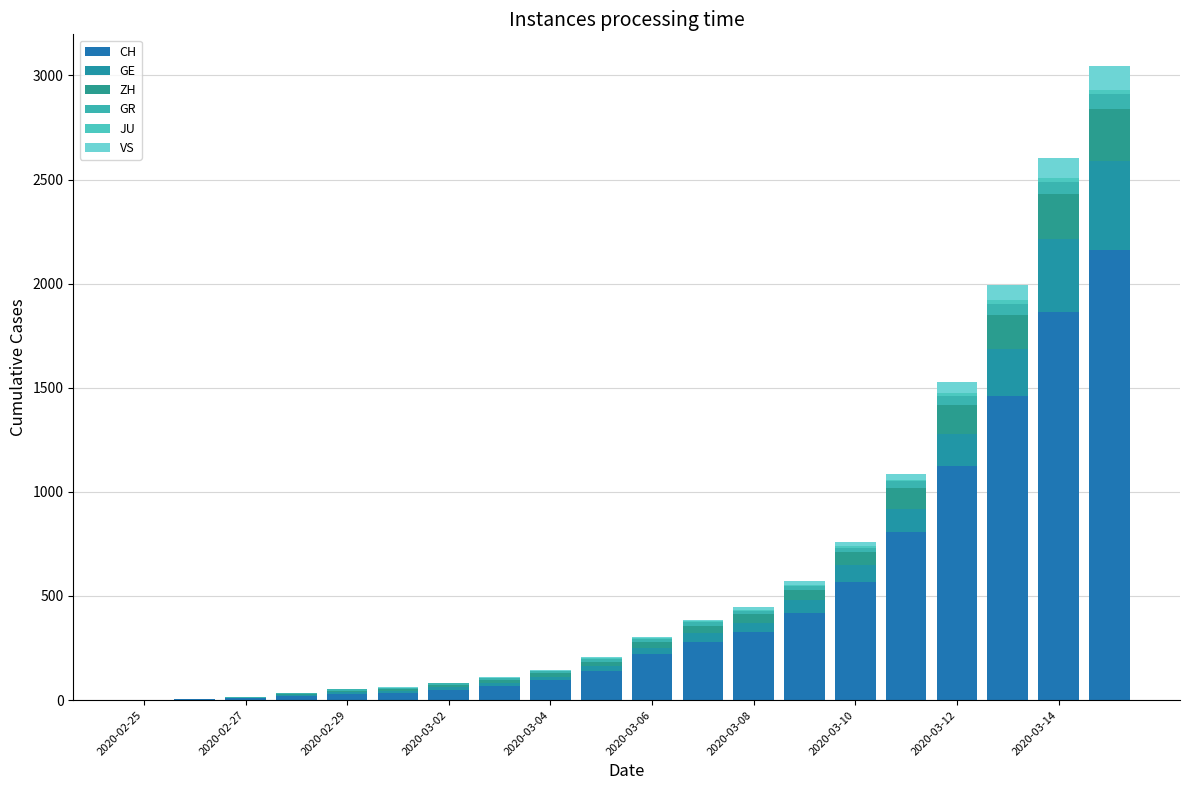

How many distinct data groups are displayed?

6